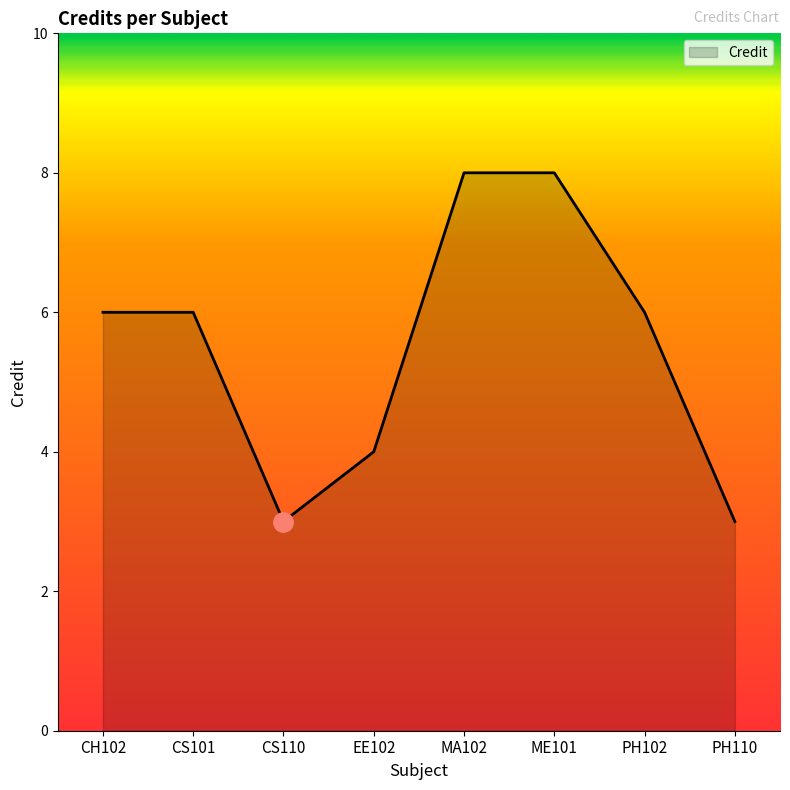

What position from the left is CS101?

2